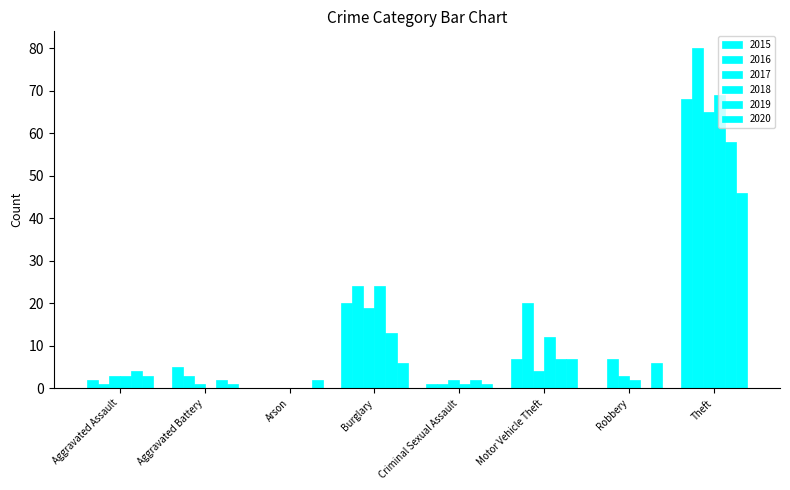

What is the sum of the 2016 values at Robbery and Theft?

87